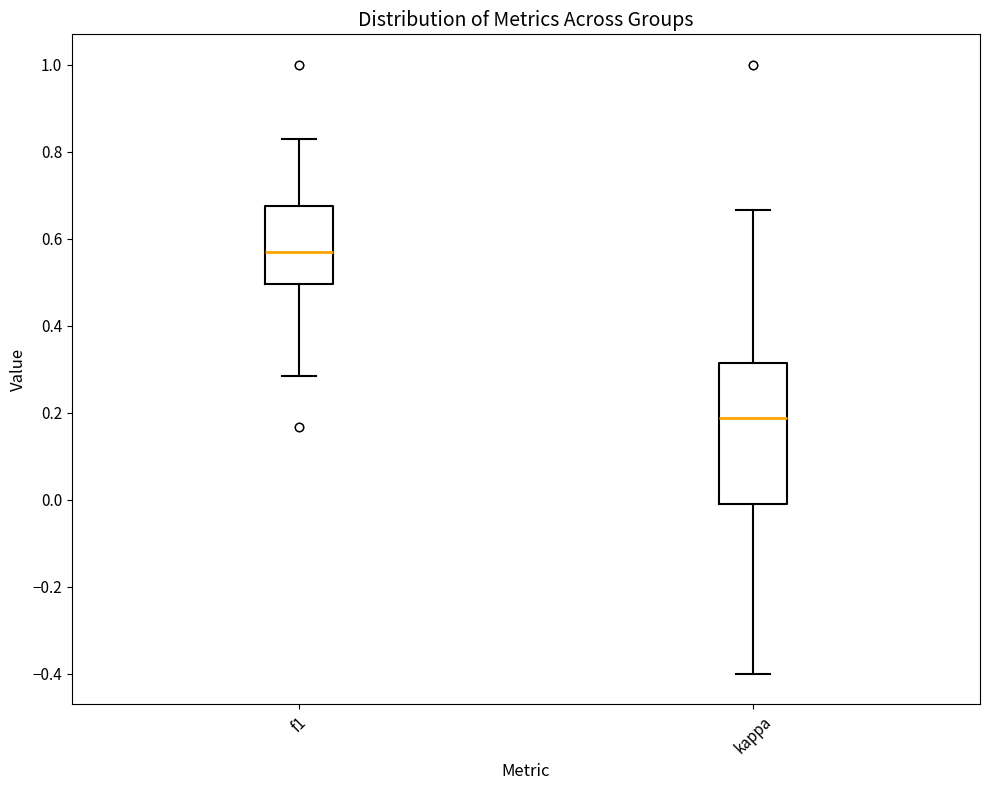

Which box has the lowest median line?

kappa